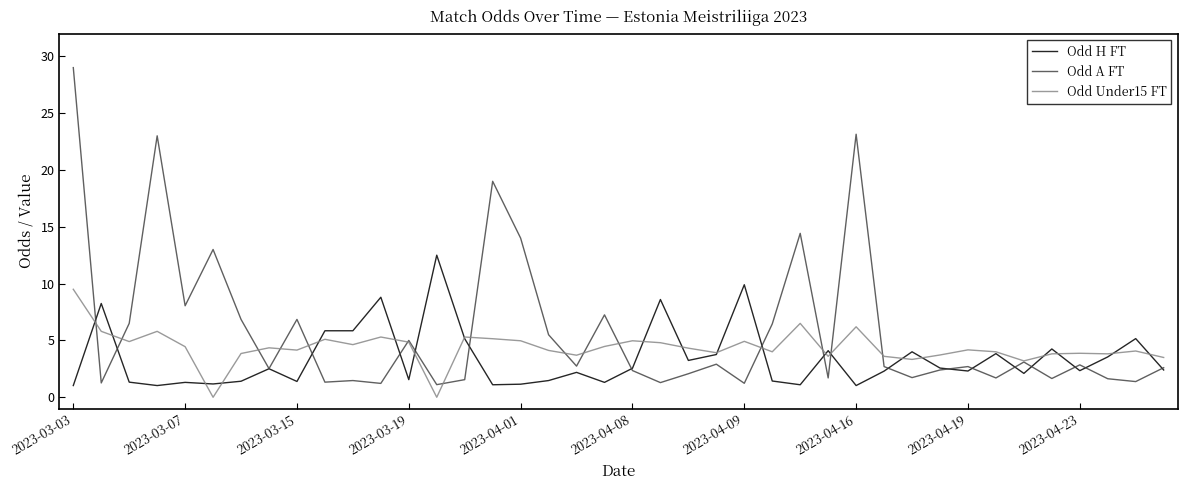

Which series has the largest total across all categories?

Odd A FT